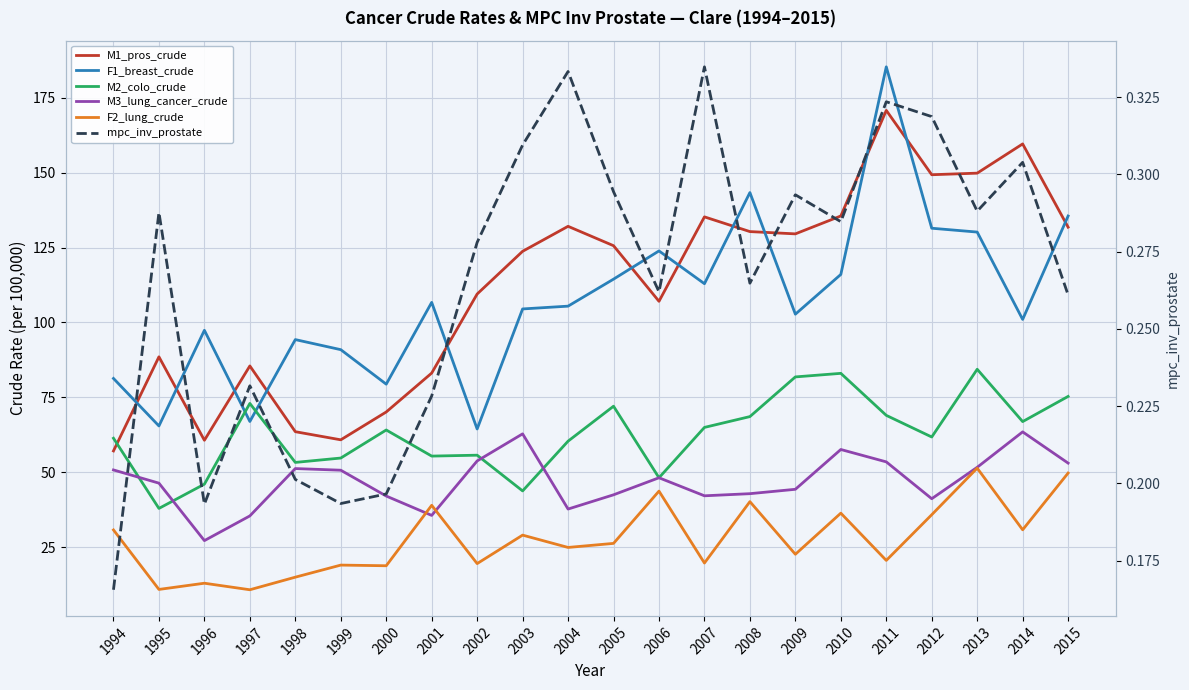

What is the sum of all mpc_inv_prostate values?

5.8